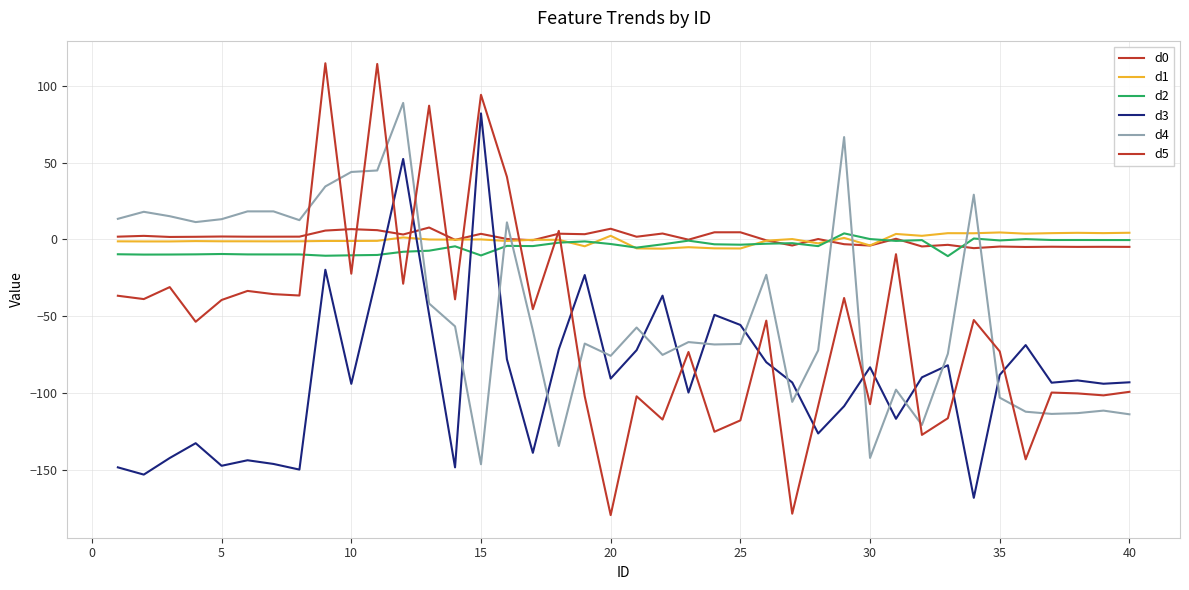

How many lines are shown in the chart?

6